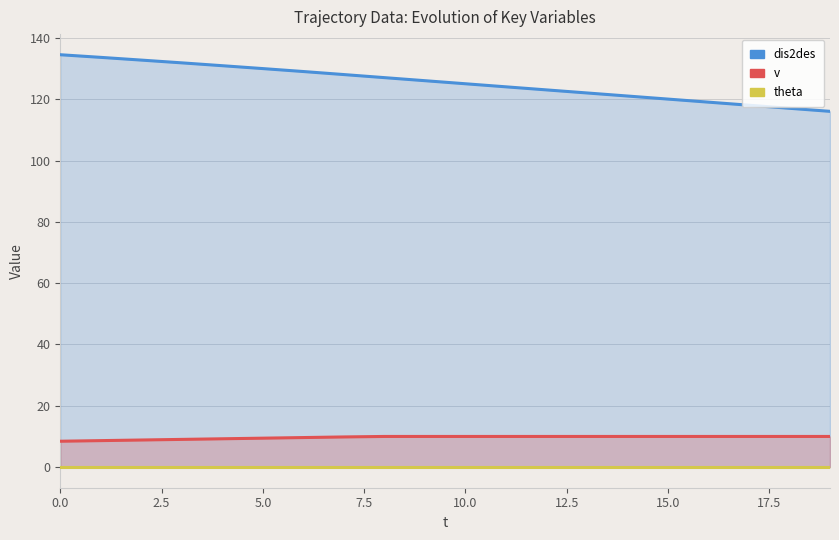

True or false: theta and dis2des cross at least once.

False